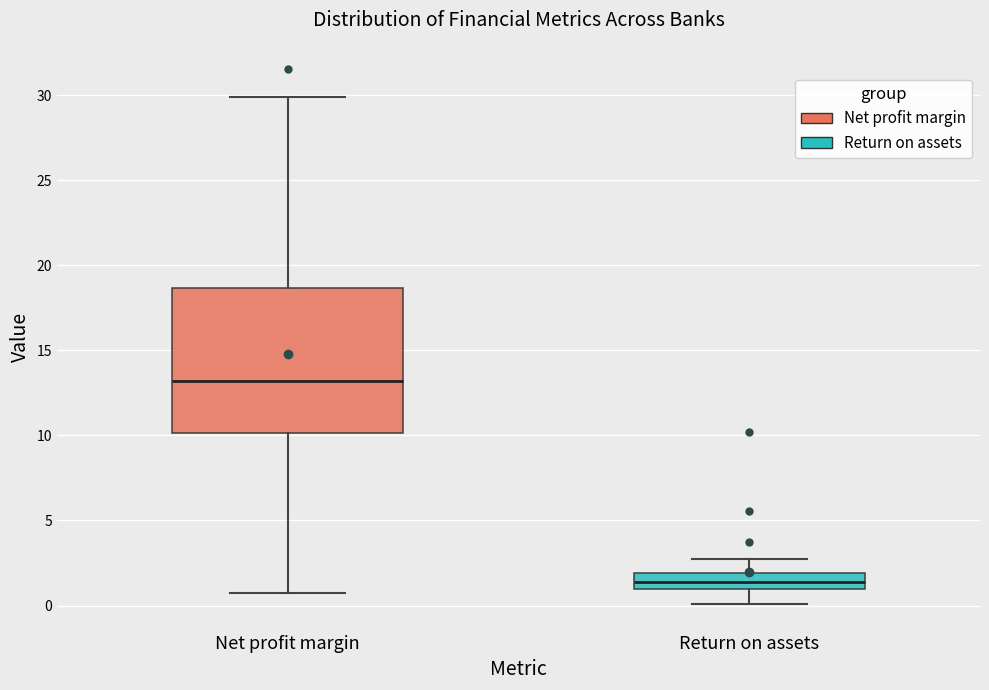

Which box's median line is the lowest?

Return on assets